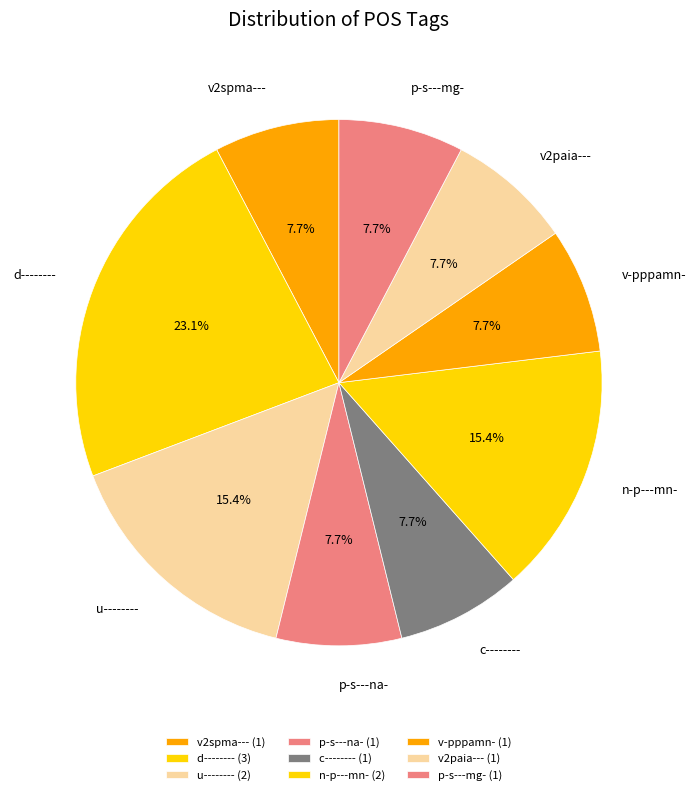

Is p-s---na- the majority of the pie?

No